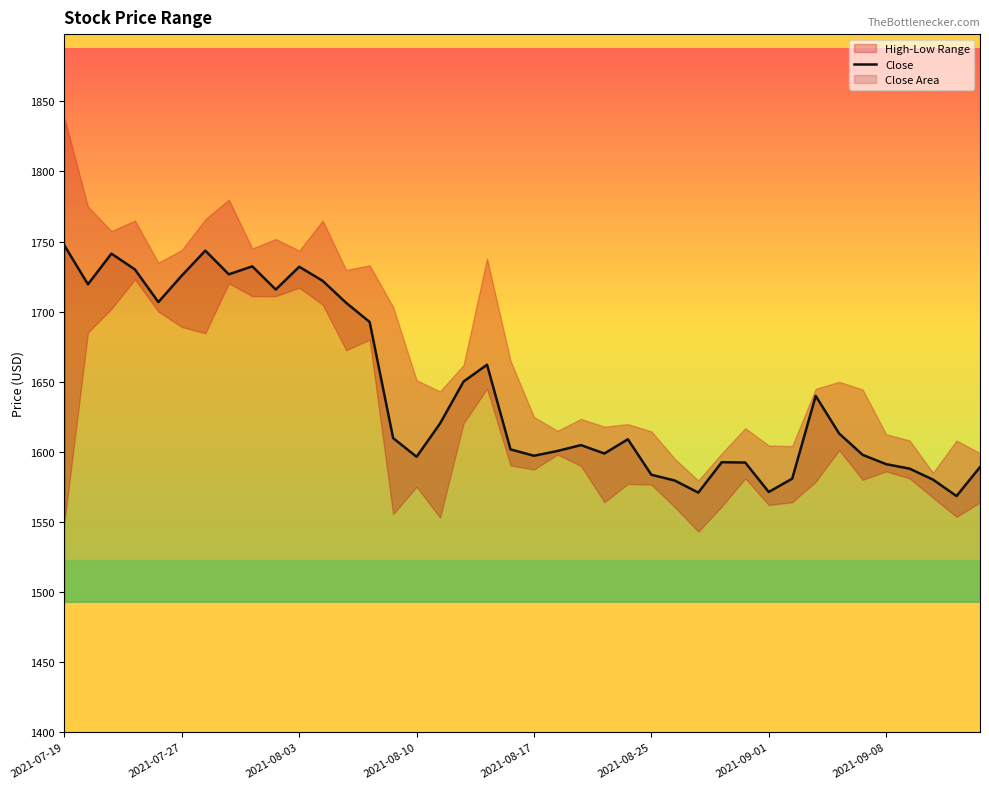

How many data points are above 1609?

20